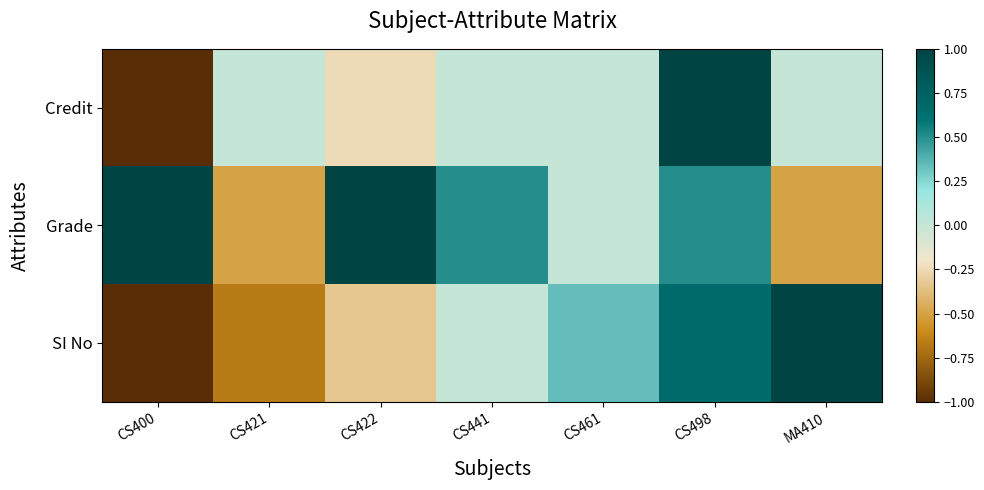

How many data points does each series have?

7